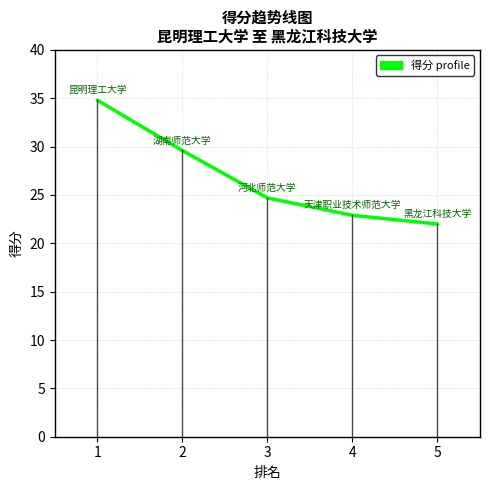

True or false: there are more than 1 points higher than both neighbors.

False